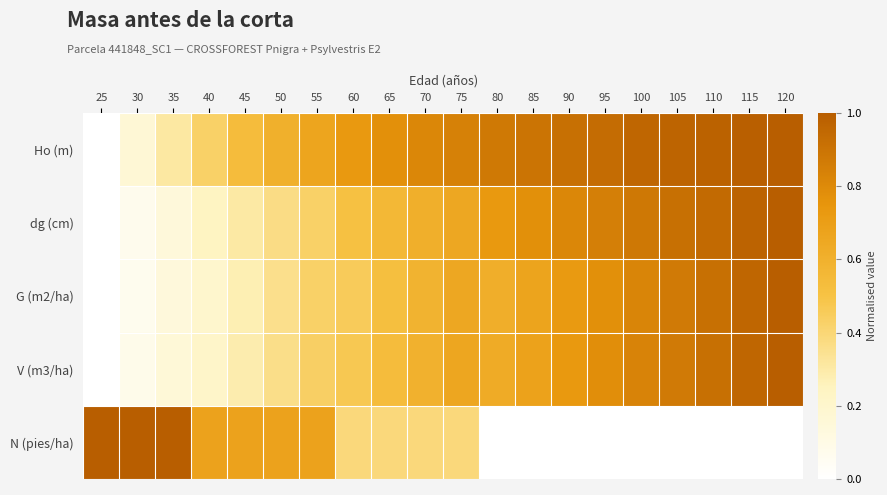

At which category is the sum across all series the highest?

120